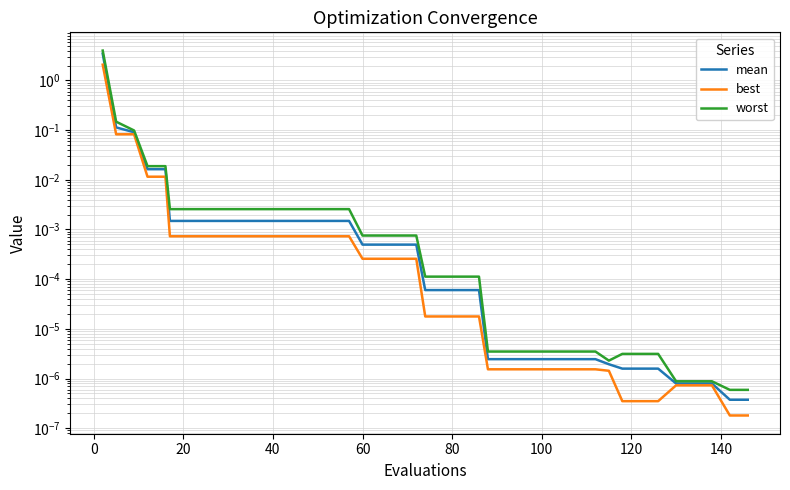

Which series has the largest total across all categories?

worst